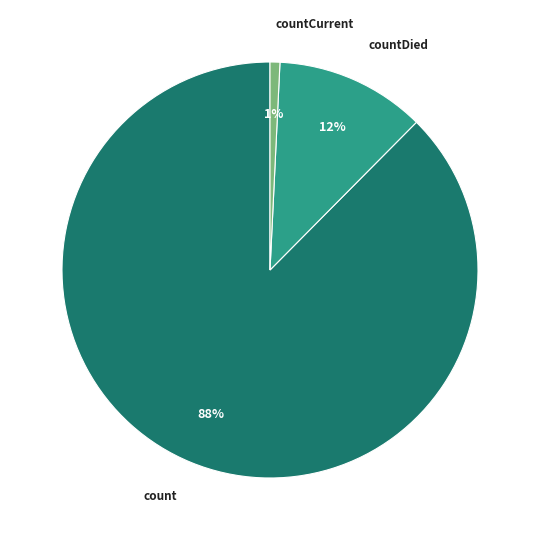

To the nearest percent, what is the average slice percentage?

33%